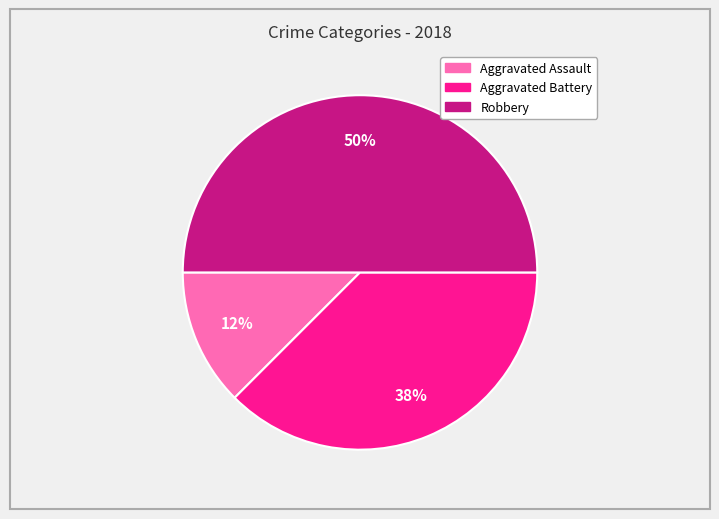

How many slices are in this pie chart?

3